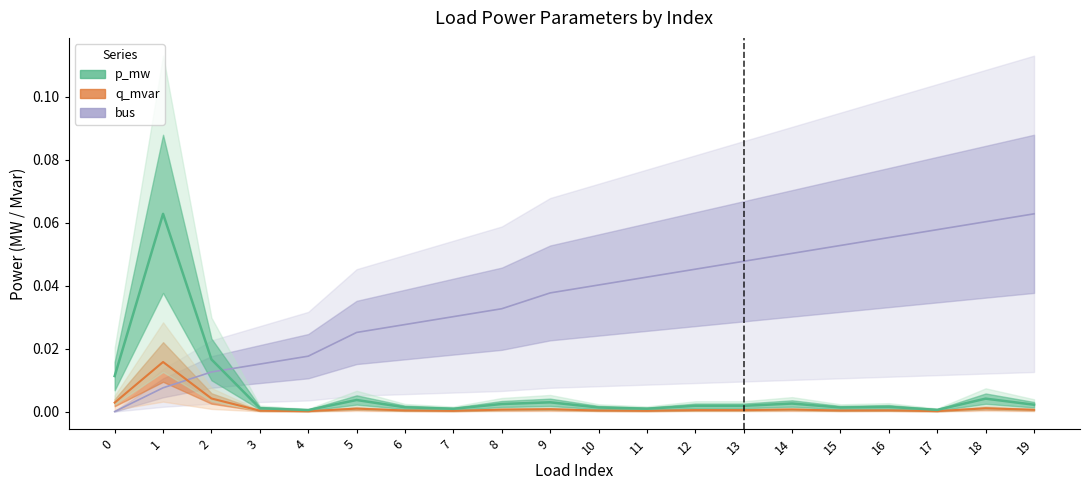

Reading left to right, extract all data points from this chart.

p_mw: 0.0	0.1	0.0	0.0	0.0	0.0	0.0	0.0	0.0	0.0	0.0	0.0	0.0	0.0	0.0	0.0	0.0	0.0	0.0	0.0
q_mvar: 0.0	0.0	0.0	0.0	0.0	0.0	0.0	0.0	0.0	0.0	0.0	0.0	0.0	0.0	0.0	0.0	0.0	0.0	0.0	0.0
bus: 0.0	0.0	0.0	0.0	0.0	0.0	0.0	0.0	0.0	0.0	0.0	0.0	0.0	0.0	0.1	0.1	0.1	0.1	0.1	0.1